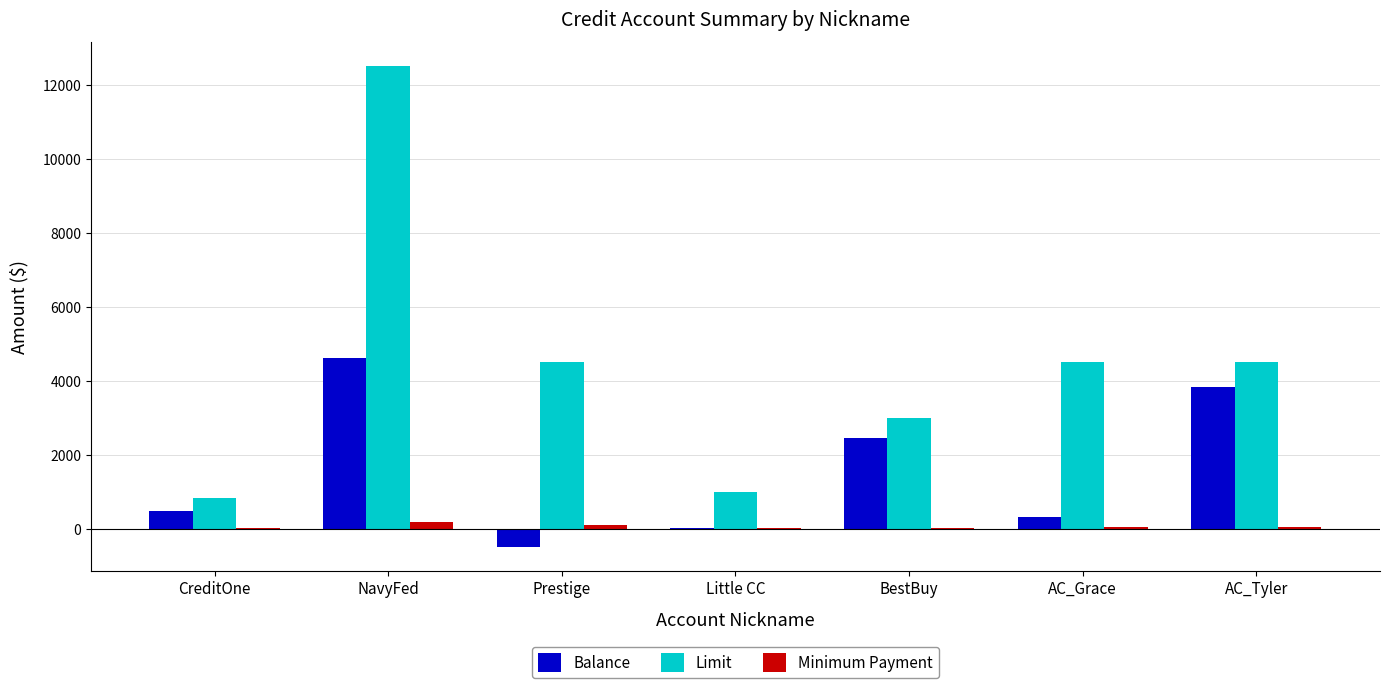

What is the sum of all Balance values?

11293.3